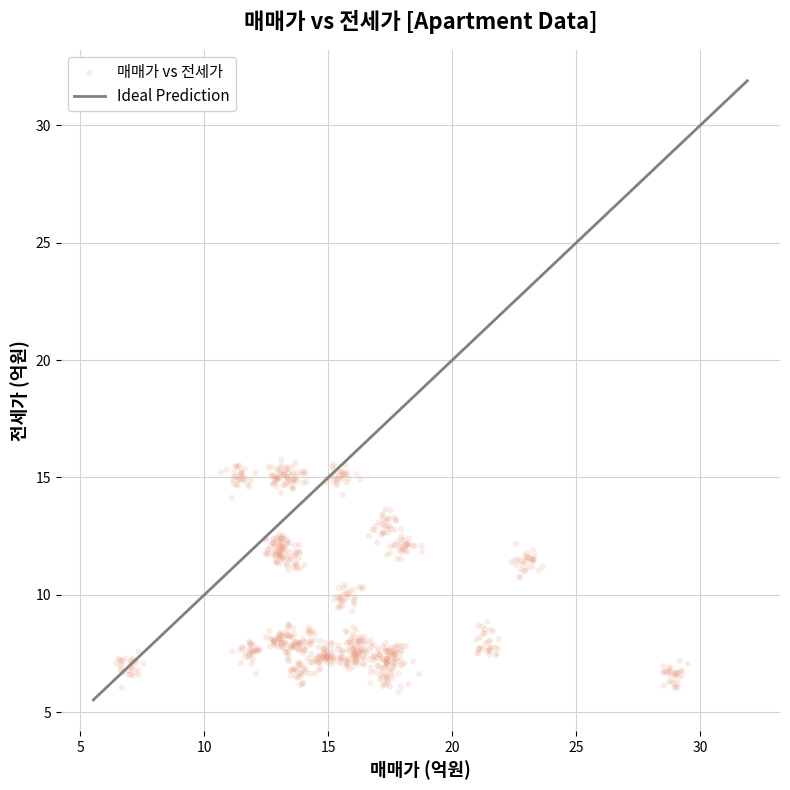

What is the range of Y values (max minus min)?

9.9